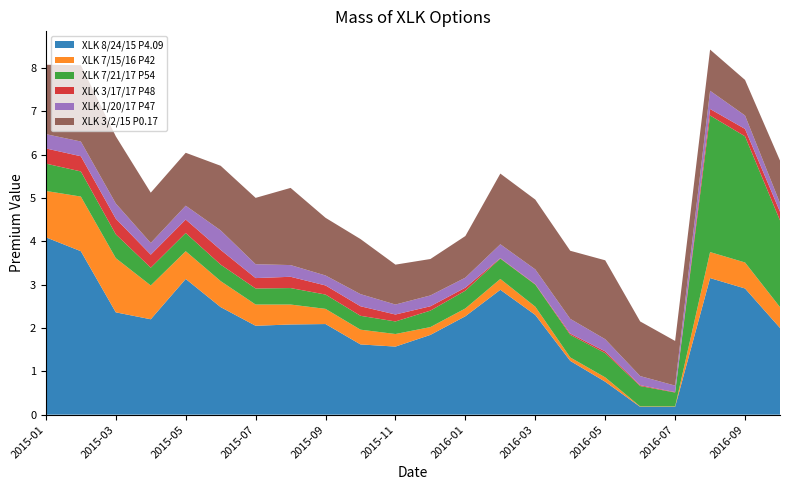

Reading left to right, list all the values displayed in this chart.

XLK 8/24/15 P4.09: 4.1	3.8	2.4	2.2	3.1	2.5	2.0	2.1	2.1	1.6	1.6	1.8	2.3	2.9	2.3	1.2	0.8	0.2	0.2	3.1	2.9	2.0
XLK 7/15/16 P42: 1.1	1.3	1.2	0.8	0.6	0.6	0.5	0.5	0.3	0.3	0.3	0.2	0.2	0.2	0.2	0.1	0.1	0.0	0.0	0.6	0.6	0.5
XLK 7/21/17 P54: 0.6	0.6	0.6	0.4	0.4	0.4	0.4	0.4	0.3	0.3	0.3	0.4	0.4	0.5	0.5	0.5	0.6	0.5	0.3	3.1	2.9	2.0
XLK 3/17/17 P48: 0.3	0.3	0.4	0.3	0.3	0.3	0.2	0.3	0.2	0.2	0.2	0.1	0.1	0.0	0.0	0.0	0.0	0.0	0.0	0.1	0.2	0.2
XLK 1/20/17 P47: 0.3	0.3	0.3	0.3	0.3	0.5	0.3	0.3	0.2	0.3	0.2	0.2	0.2	0.3	0.3	0.3	0.3	0.2	0.1	0.4	0.3	0.2
XLK 3/2/15 P0.17: 1.6	1.8	1.6	1.2	1.2	1.5	1.5	1.8	1.3	1.3	0.9	0.8	1.0	1.6	1.6	1.6	1.8	1.3	1.0	0.9	0.8	1.0